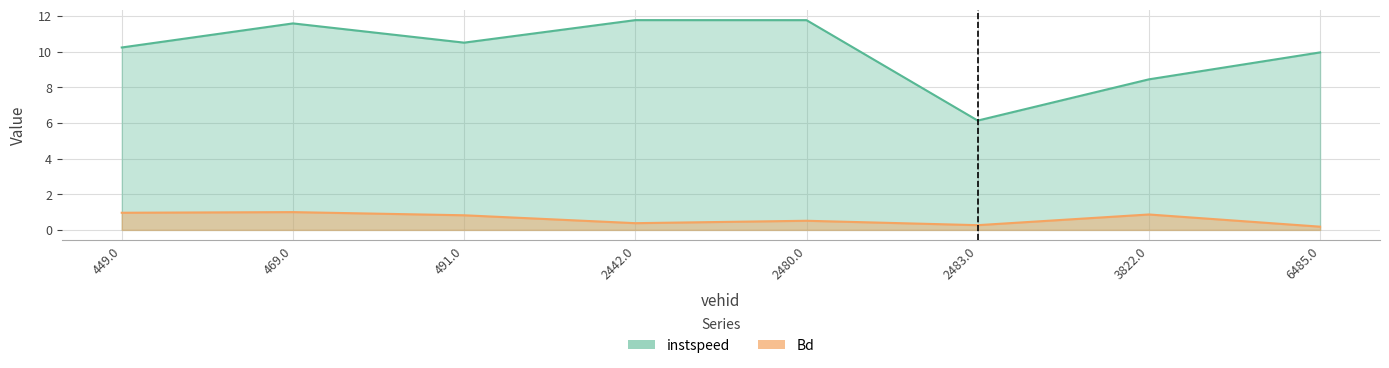

Between 2483.0 and 491.0, which is larger?

491.0